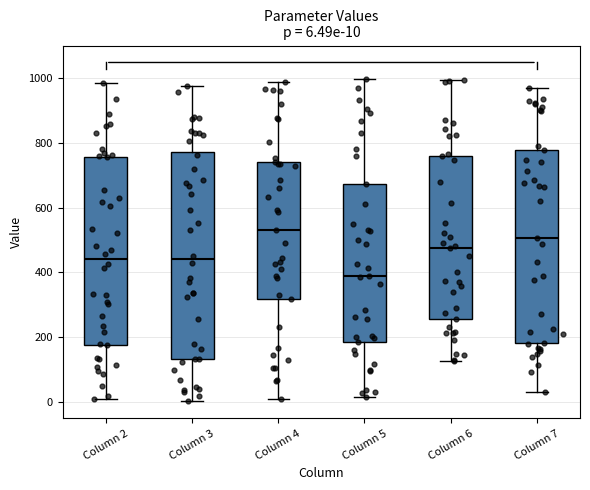

Which box's median line is the highest?

Column 4